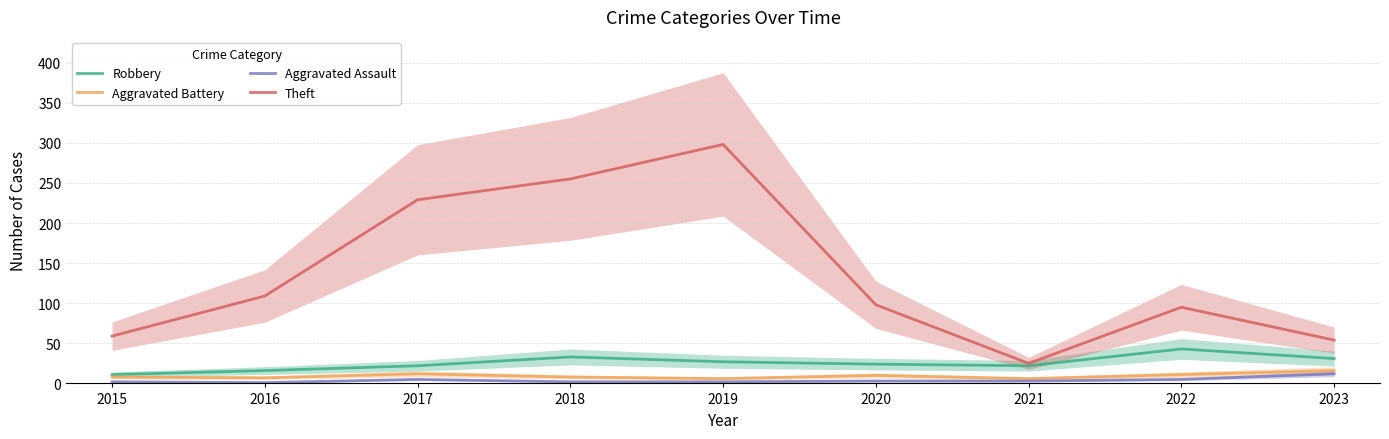

What is the value of the Theft point at the 7th from the left?

25